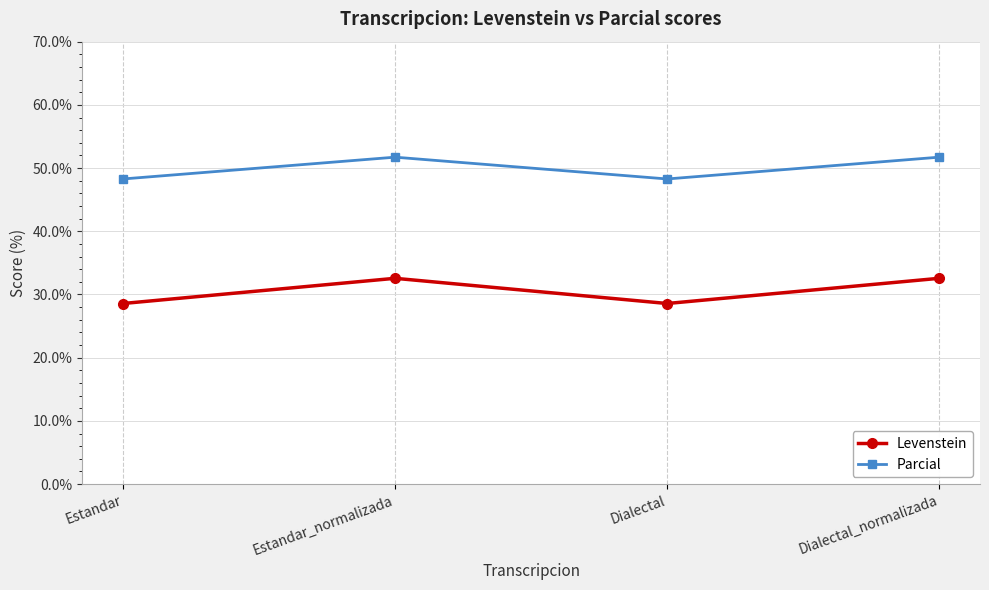

What is the minimum value shown in the chart?

28.6